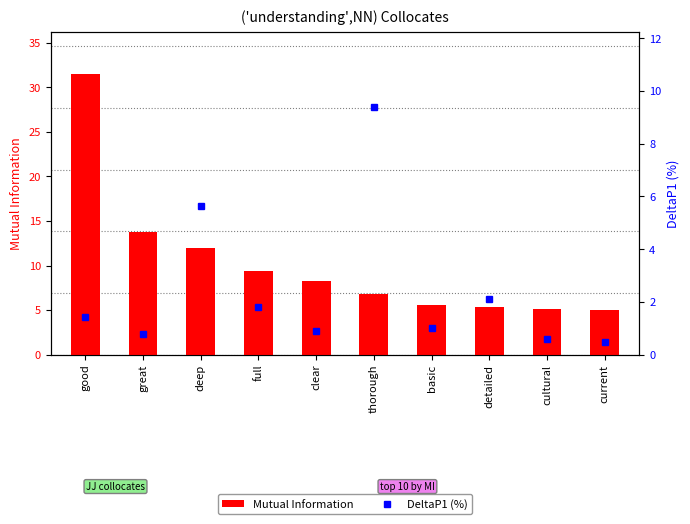

What is the sum of the Mutual Information values at deep and full?

21.5